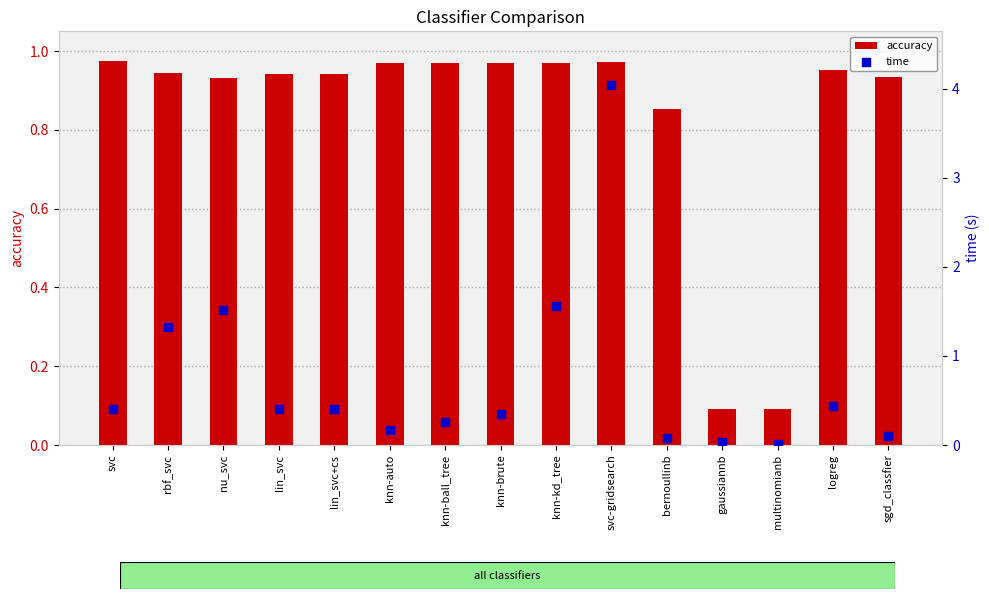

What is the total value across all series at svc?

1.4